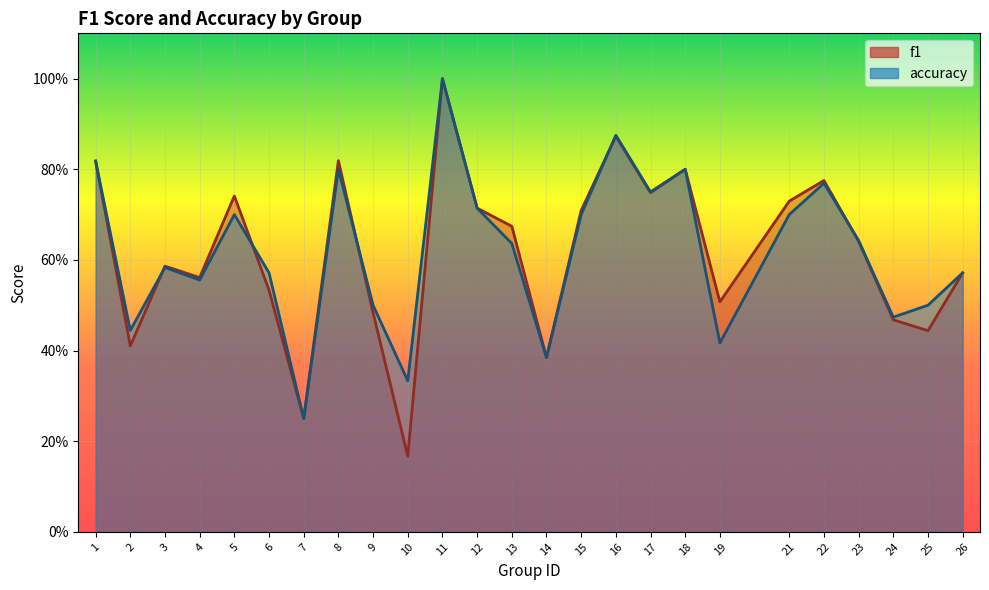

Where is accuracy nearest to the value 0?

7